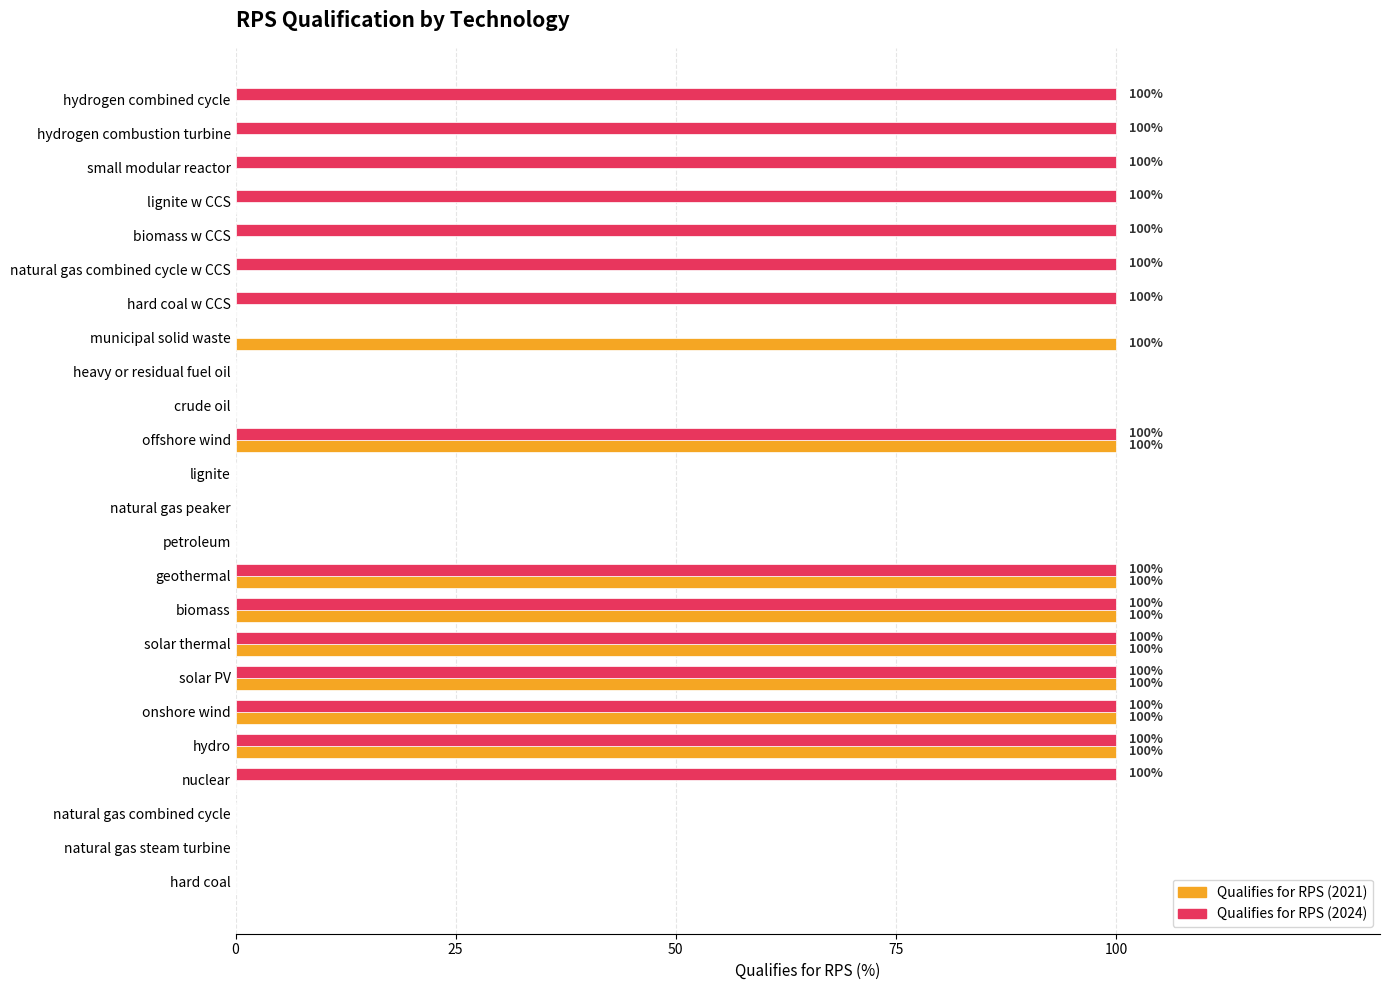

Which series has the largest total across all categories?

Qualifies for RPS (2024)